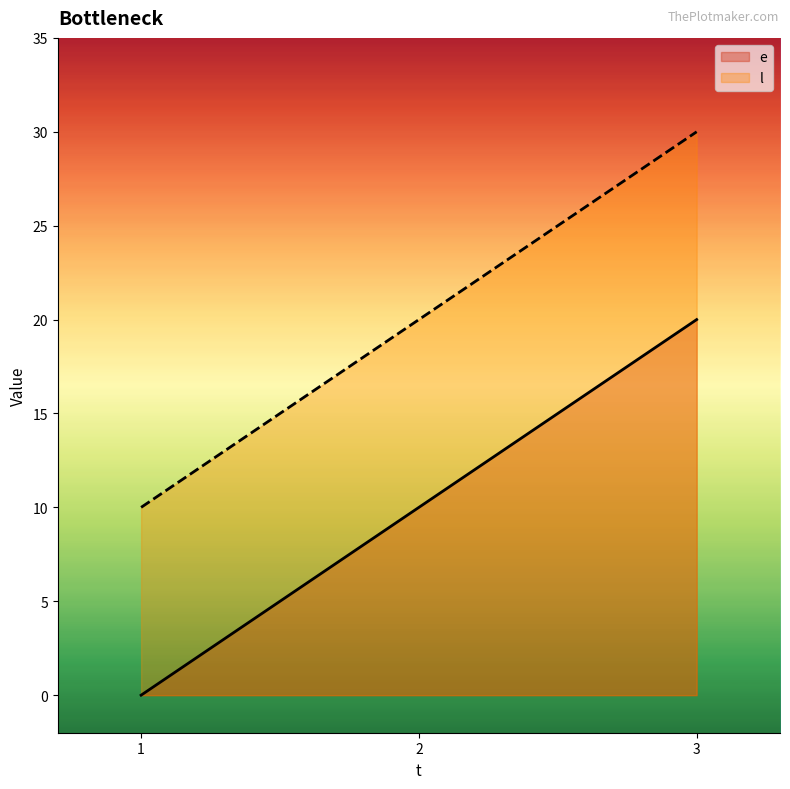

Is it true that l equals 28 at 2?

False